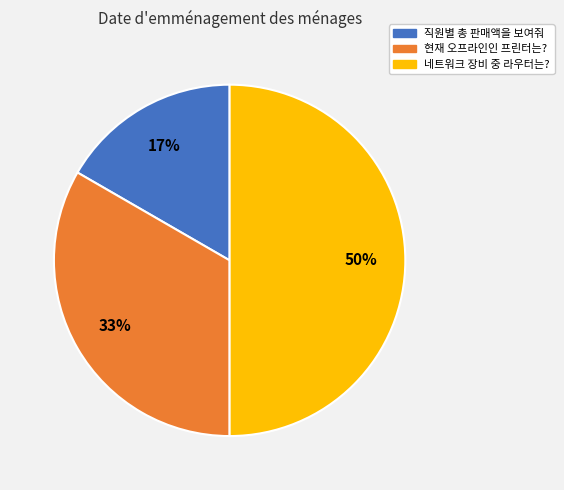

Do 네트워크 장비 중 라우터는? and 현재 오프라인인 프린터는? together represent more than half of the pie?

Yes